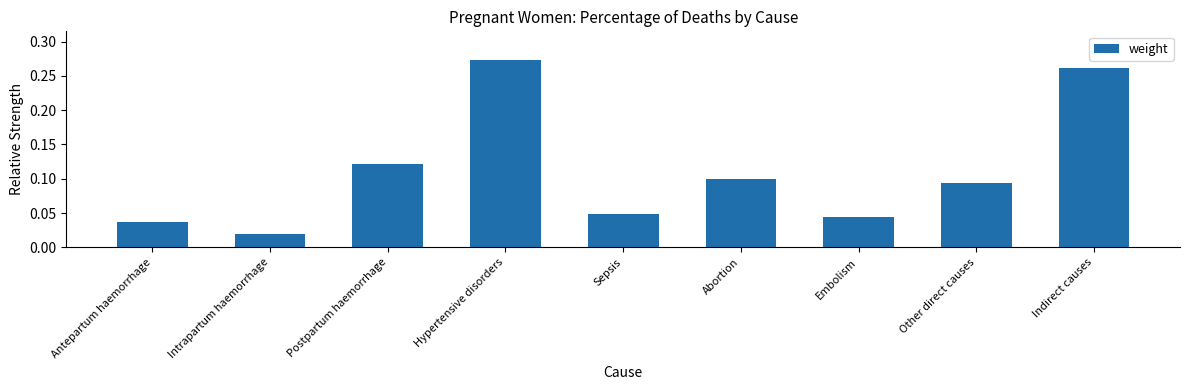

What is the label of the 5th bar from the left?

Sepsis